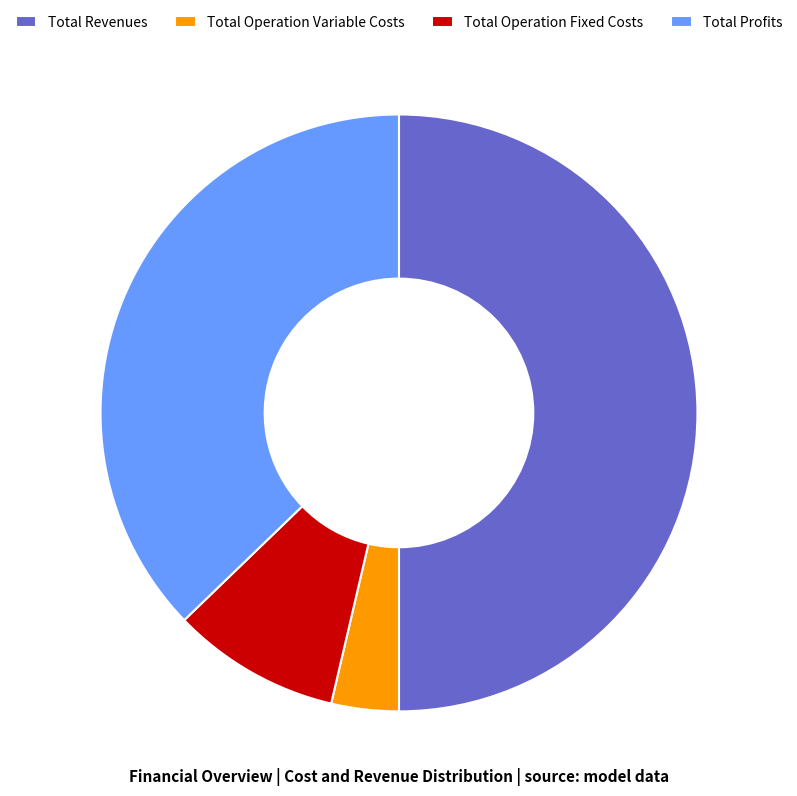

What is the ratio of the value at Total Operation Fixed Costs to the value at Total Profits?

0.2